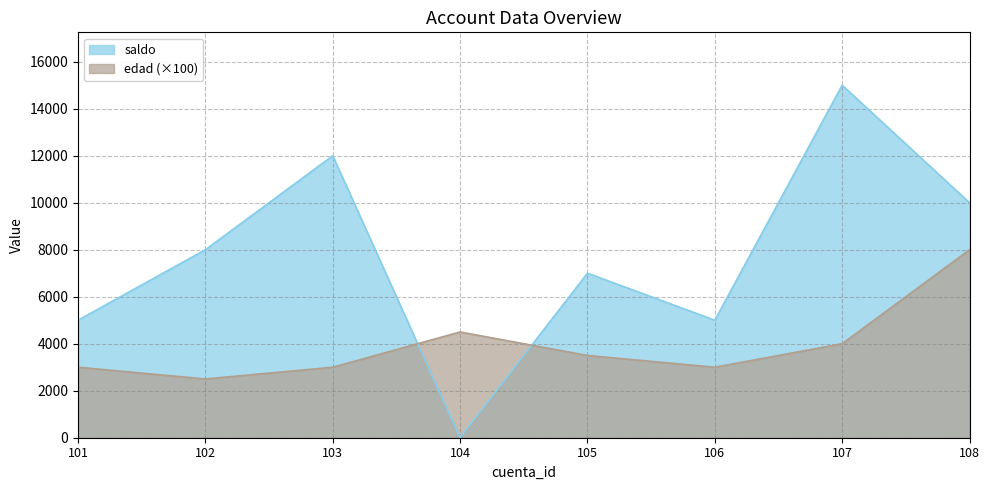

How many interior local peaks does the edad series have?

1